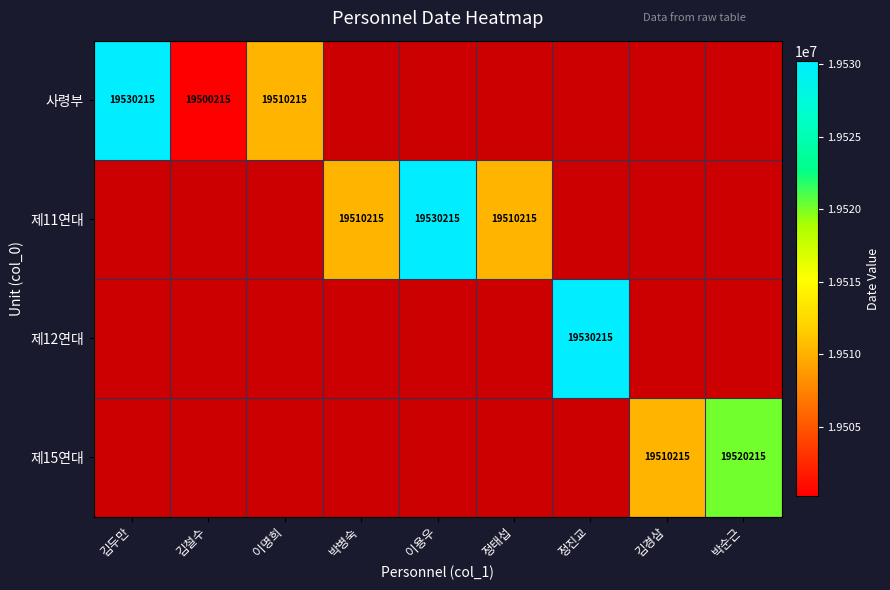

True or false: 사령부 has a value of 19500215 at 김철수.

True